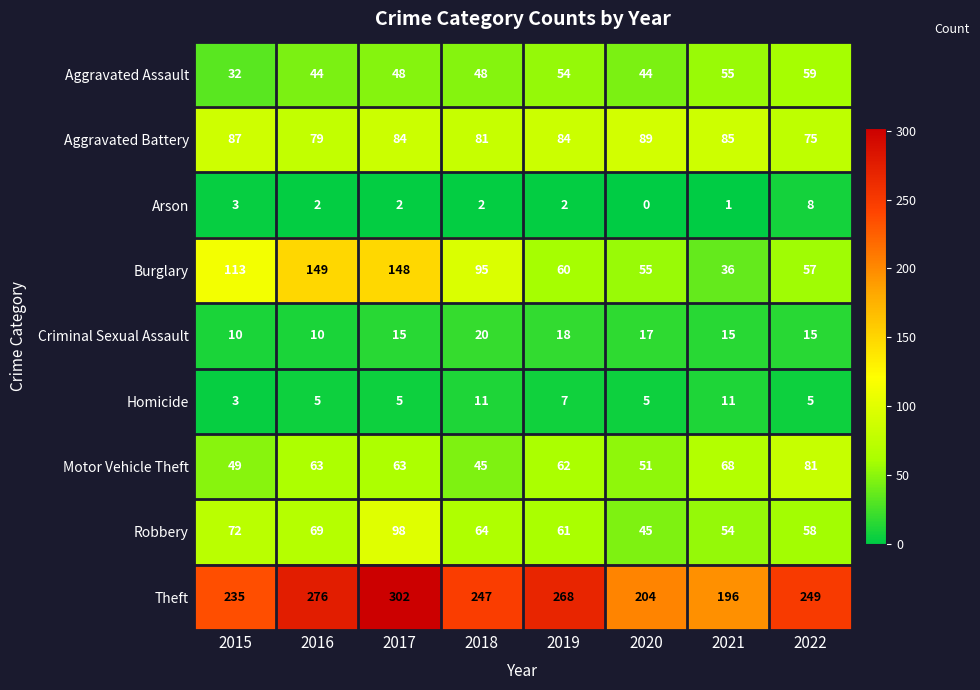

What is the difference between the maximum and second lowest values in the Aggravated Battery series?

10